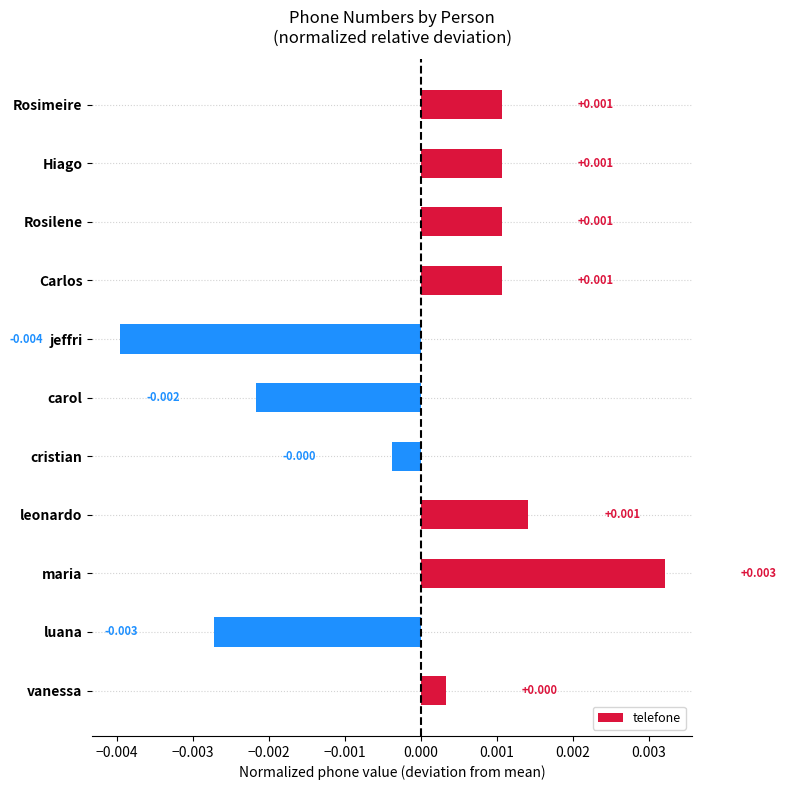

At which category does the chart reach its minimum across all series?

jeffri